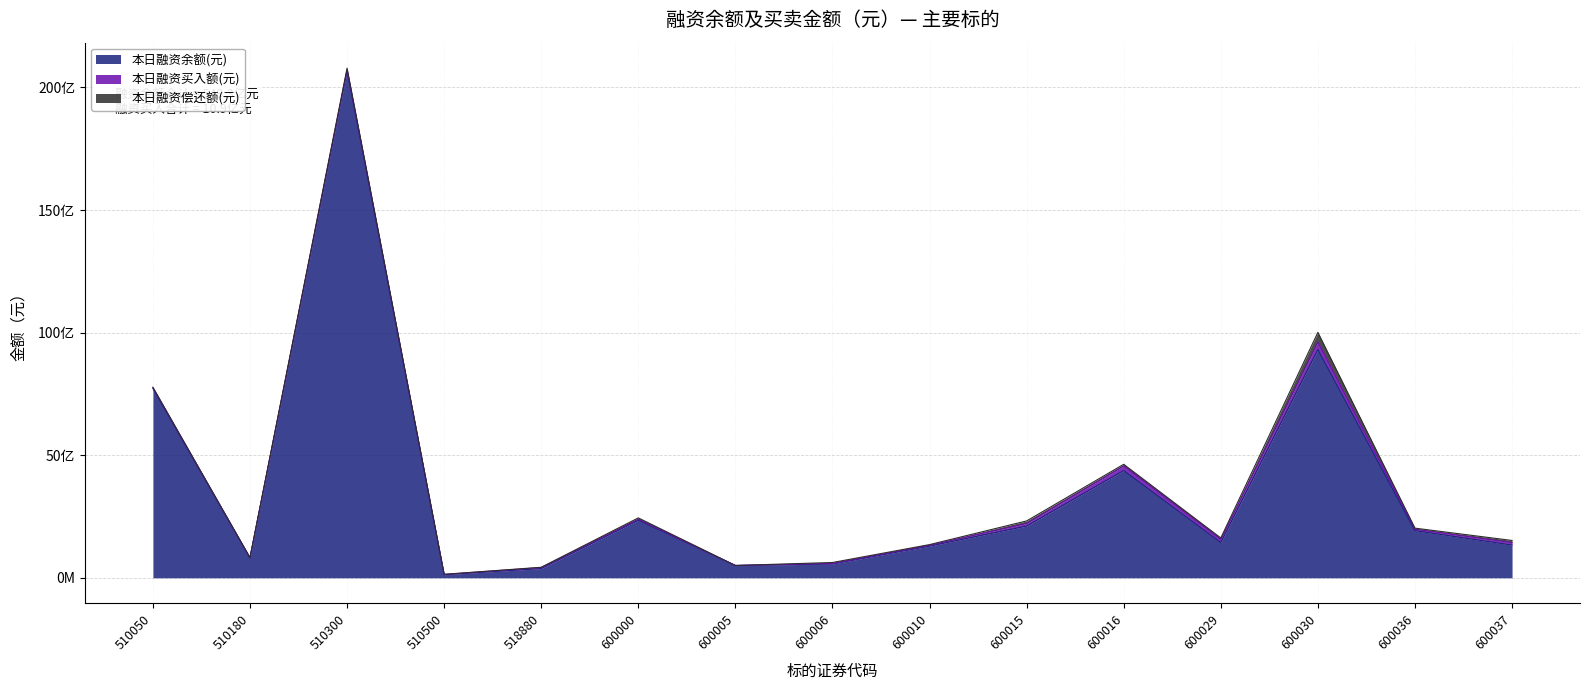

Between 510500 and 600006, which is larger?

600006